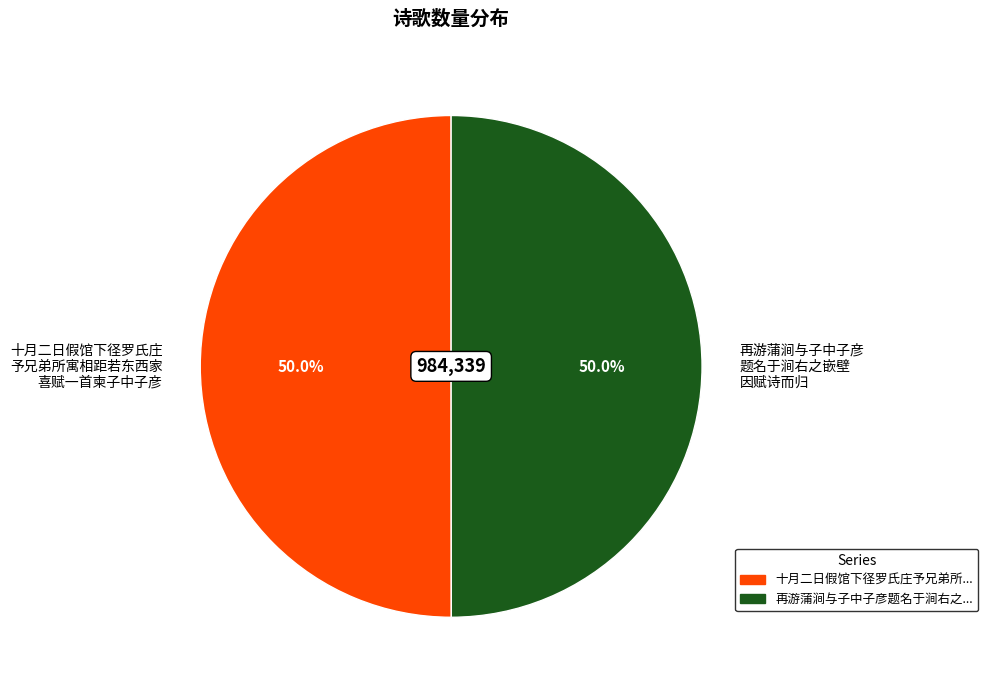

How much of the chart is everything except 十月二日假馆下径罗氏庄 予兄弟所寓相距若东西家 喜赋一首柬子中子彦?

50.0%